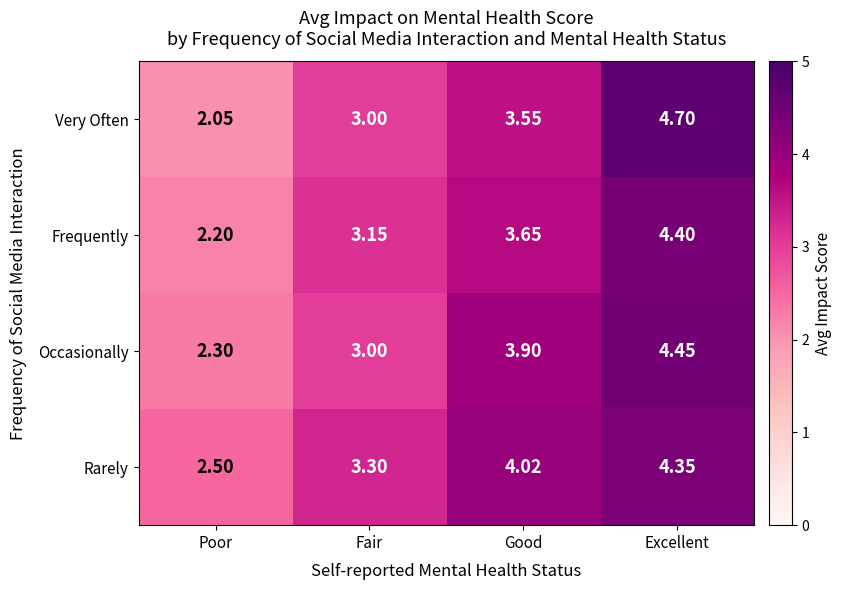

Which category has the highest value across all series?

Excellent